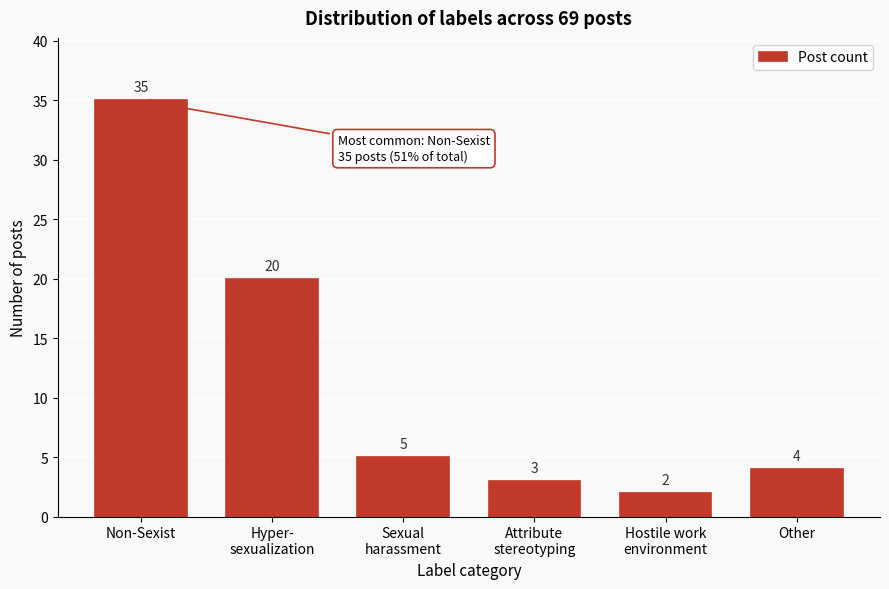

Reading right to left, transcribe all the data shown in this chart.

4	2	3	5	20	35